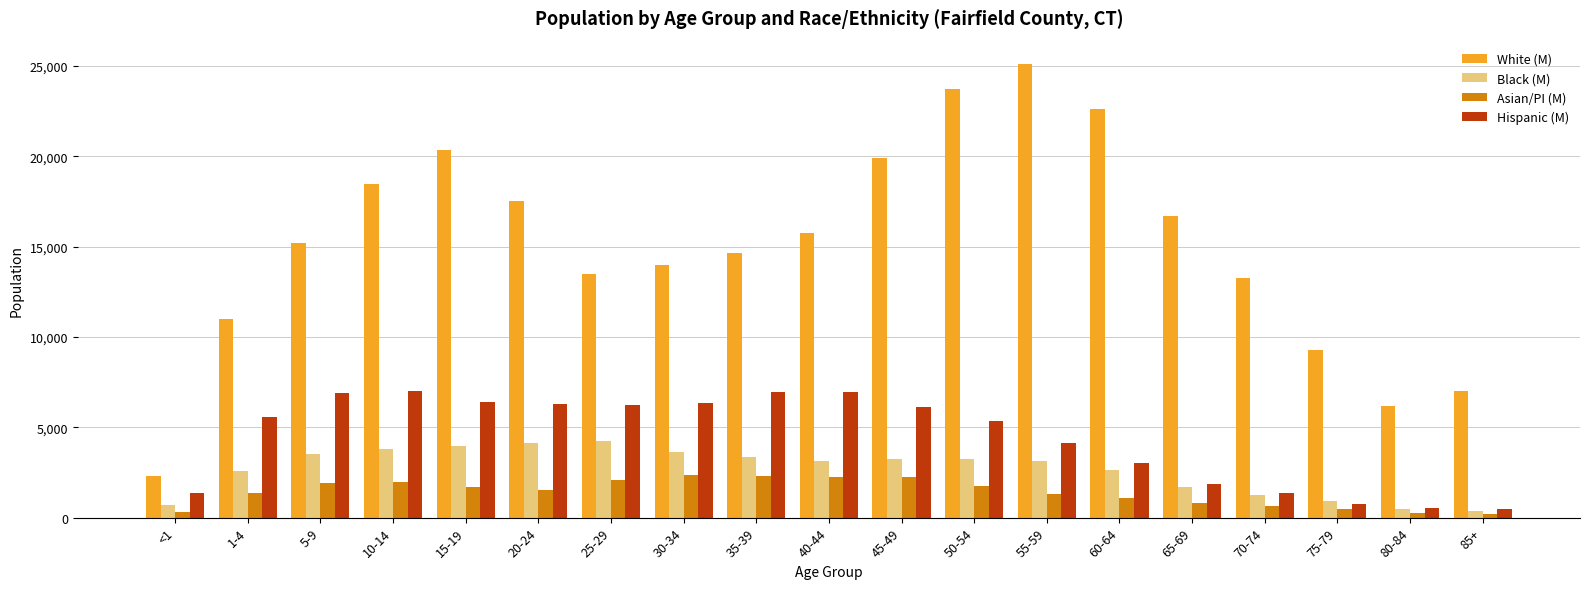

At which label does White (M) reach its peak?

55-59